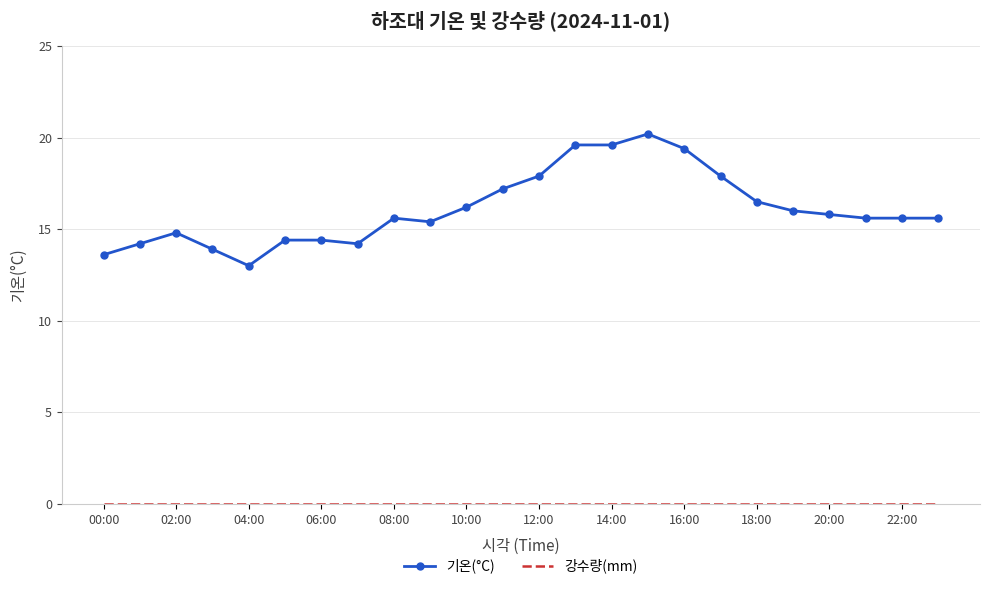

Which series has the largest total across all categories?

기온(°C)